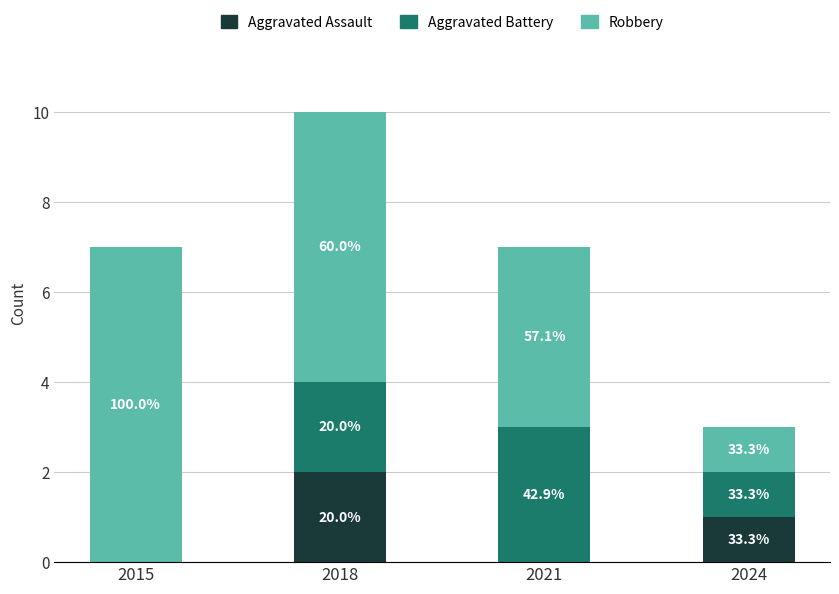

What are all the series names shown in the legend?

Aggravated Assault, Aggravated Battery, Robbery